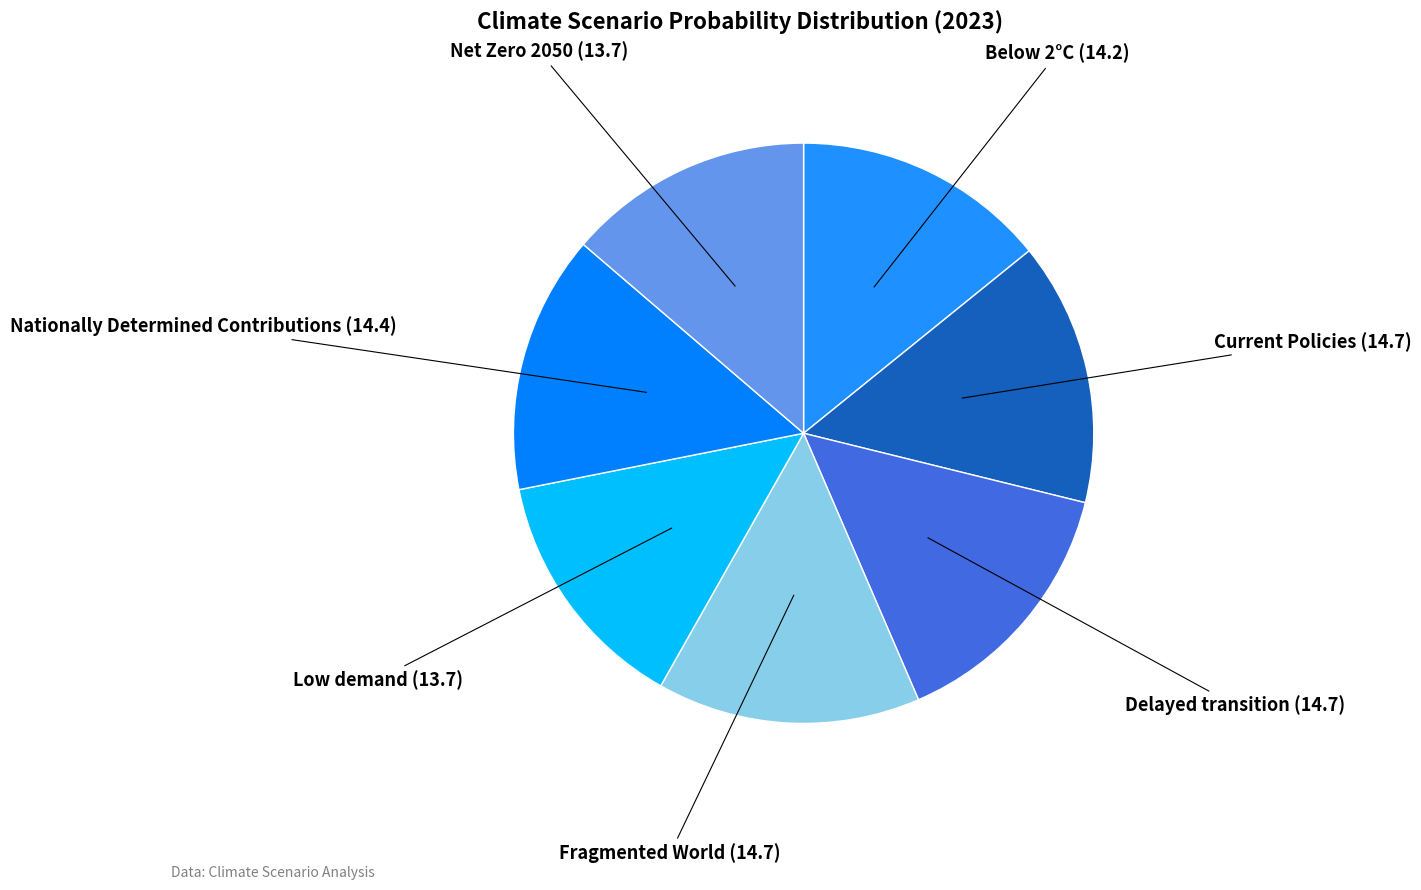

What is the smallest slice in the pie chart?

Low demand